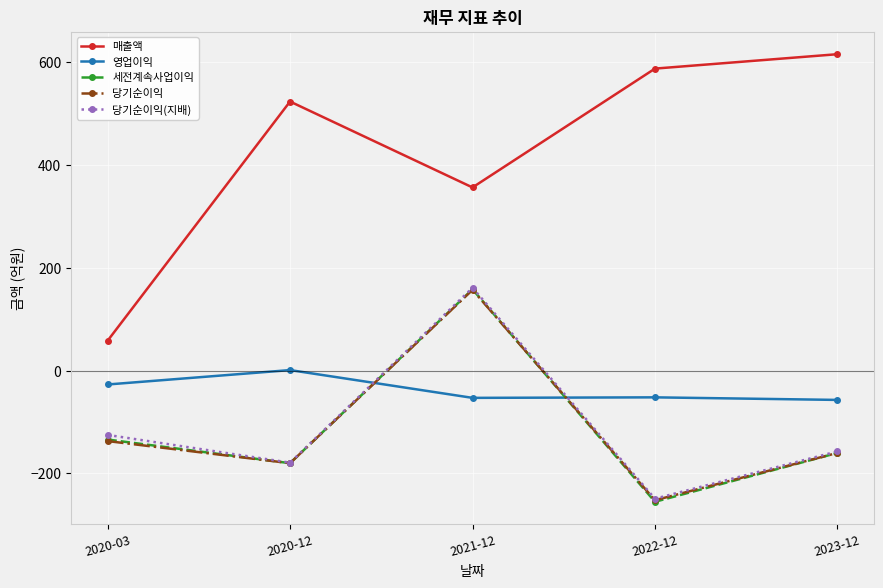

What is the label of the 4th point from the right?

2020-12